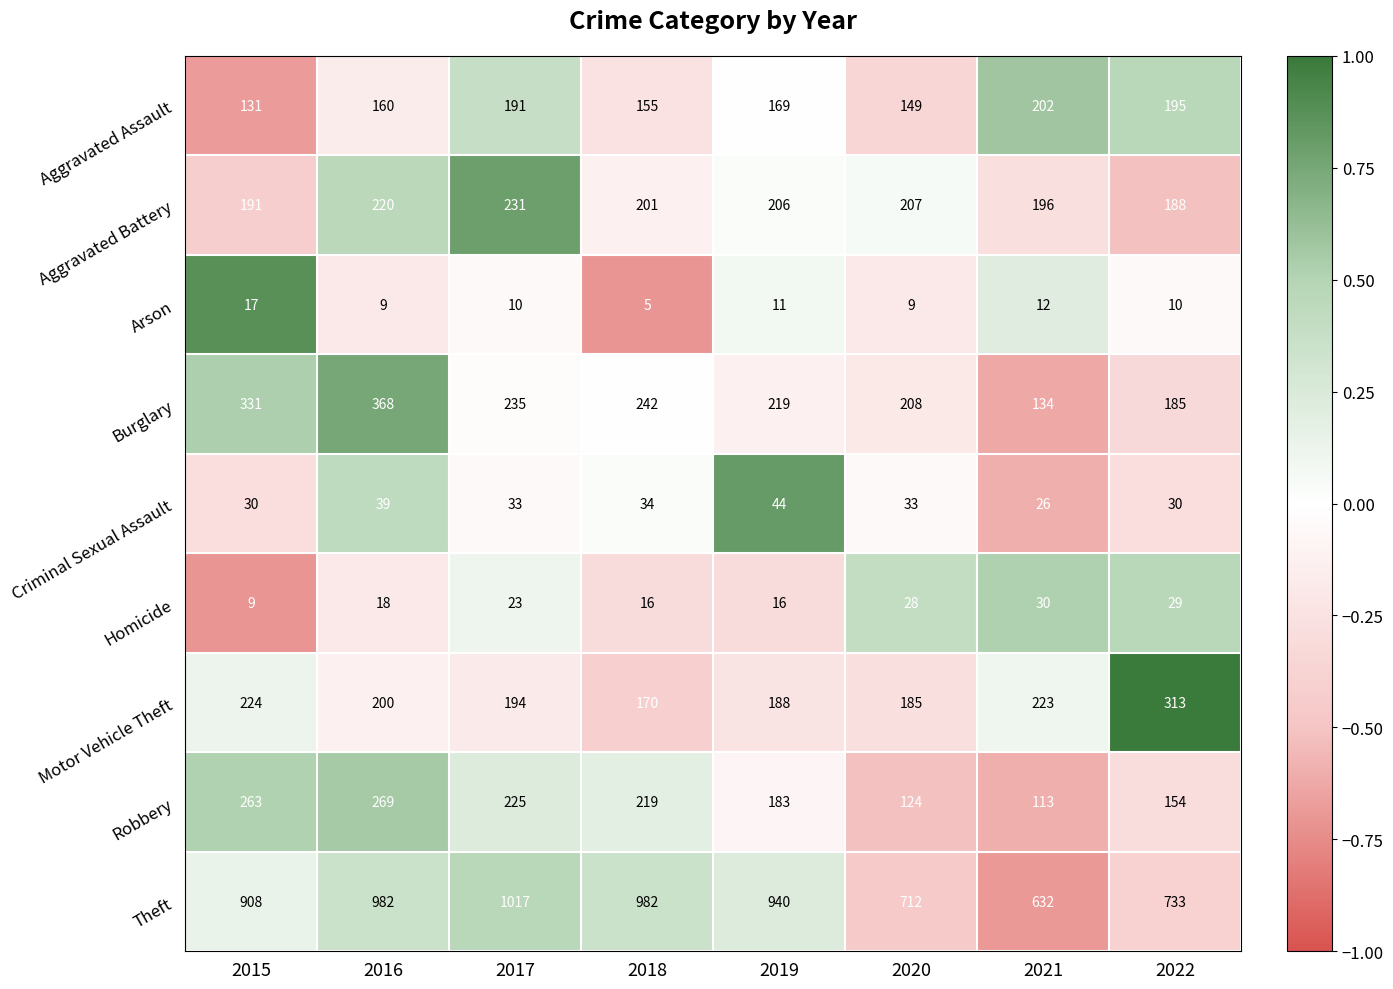

At which category is the sum across all series the highest?

2016